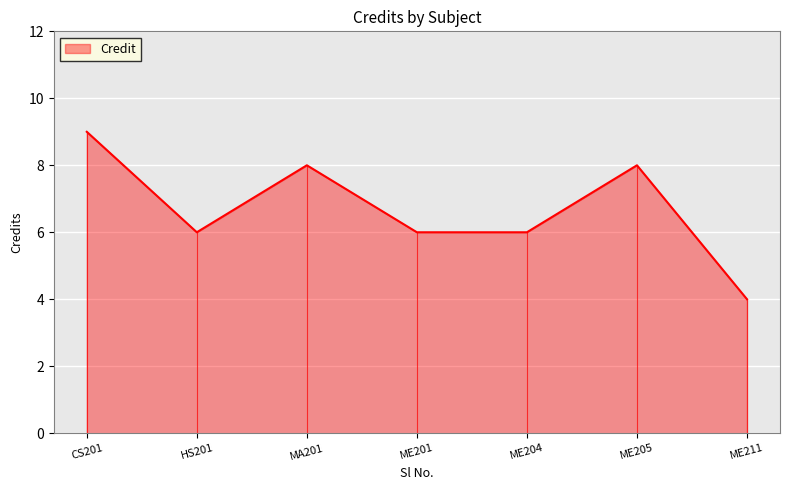

Reading right to left, extract all data points from this chart.

ME211=4	ME205=8	ME204=6	ME201=6	MA201=8	HS201=6	CS201=9